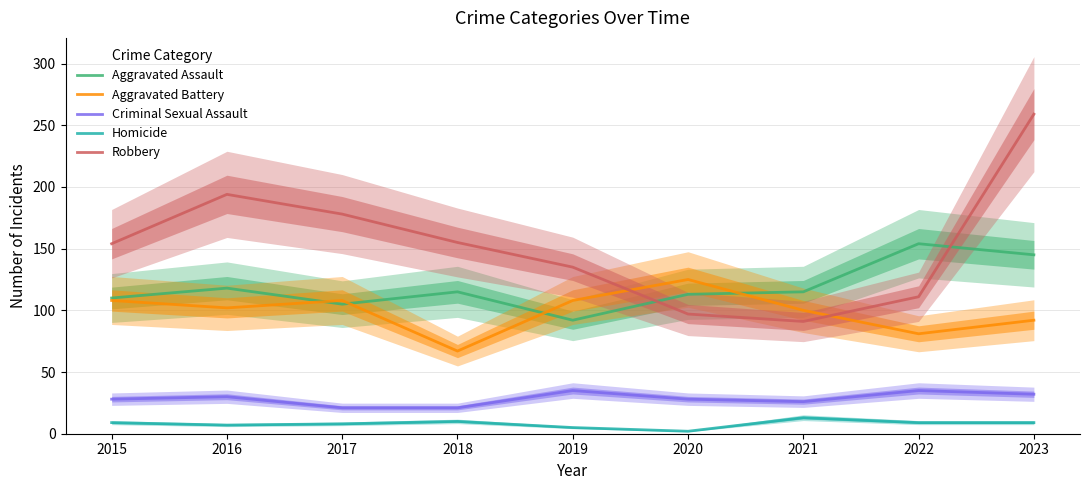

List the series in order of their peak value, highest first.

Robbery, Aggravated Assault, Aggravated Battery, Criminal Sexual Assault, Homicide